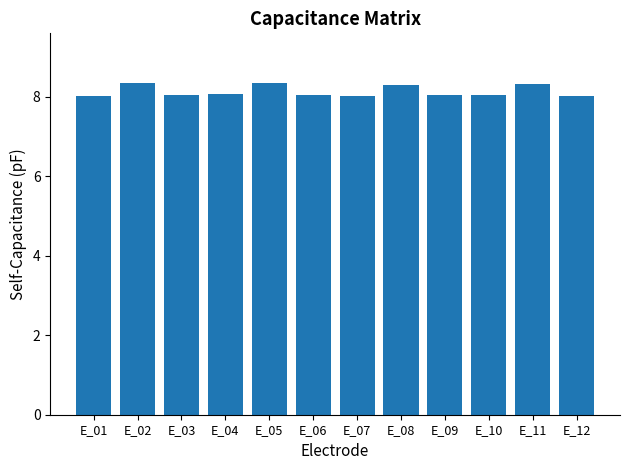

What is the change in value from E_01 to E_02?

+0.3